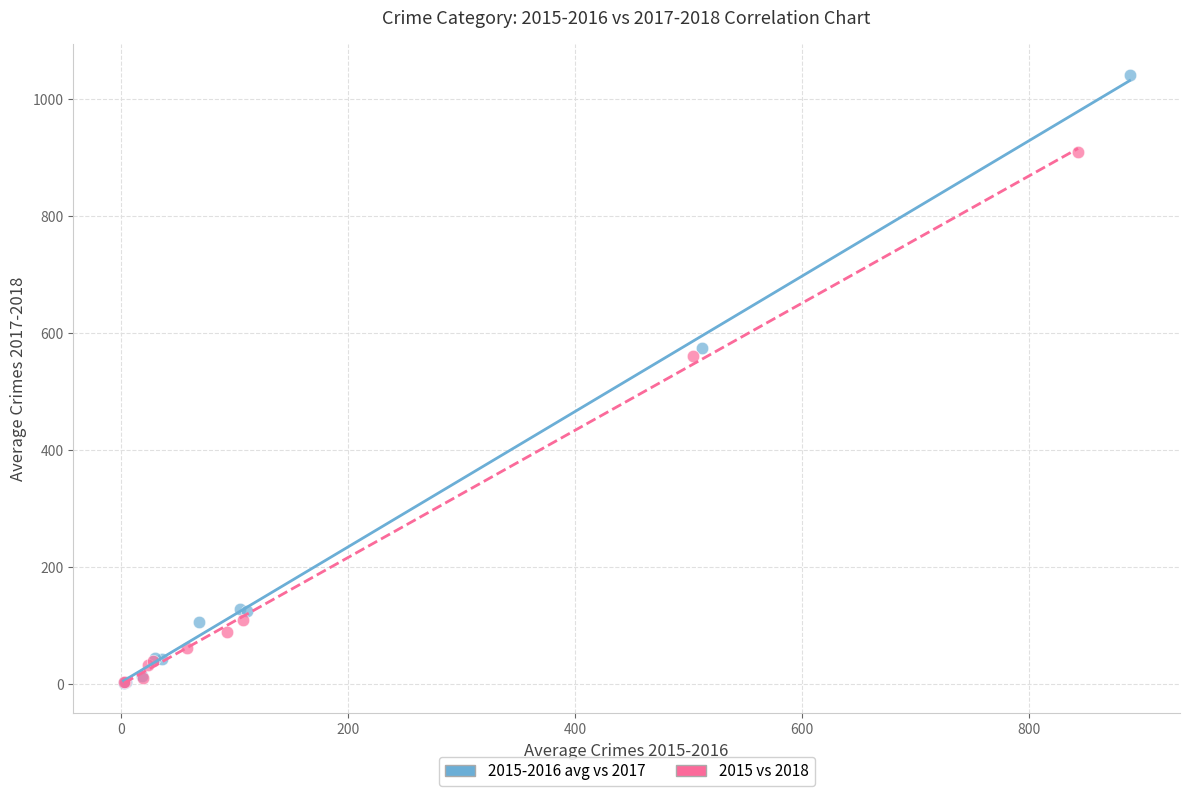

Which series has the largest Y range (max minus min)?

2015-2016 avg vs 2017